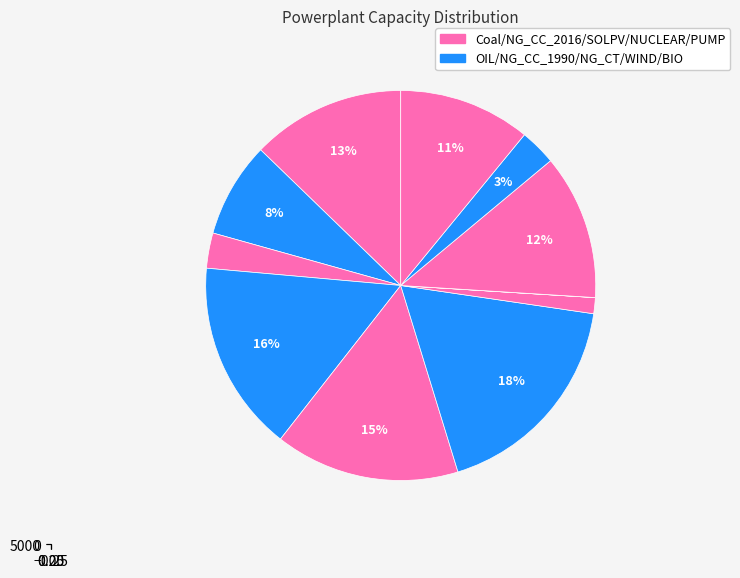

To the nearest percent, what percentage of the pie is EX_NG_CC_2016?

15%